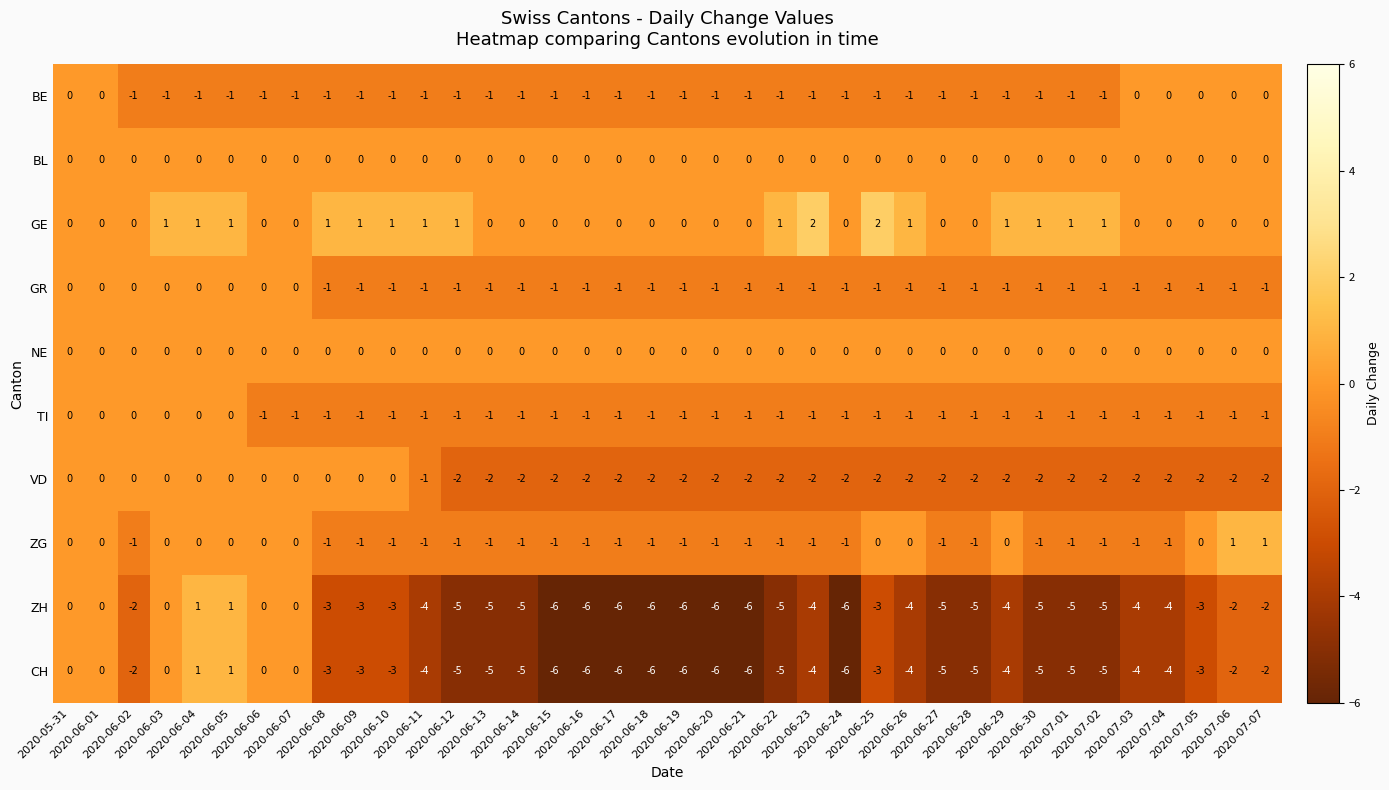

What is the smallest value displayed?

-6